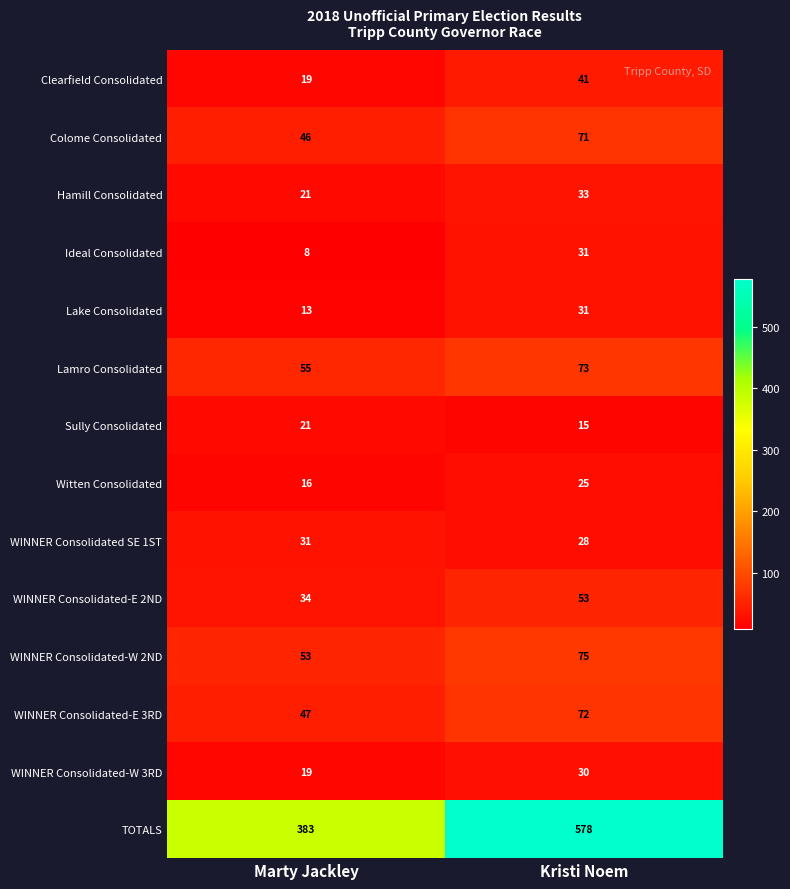

What is the minimum value shown in the chart?

8